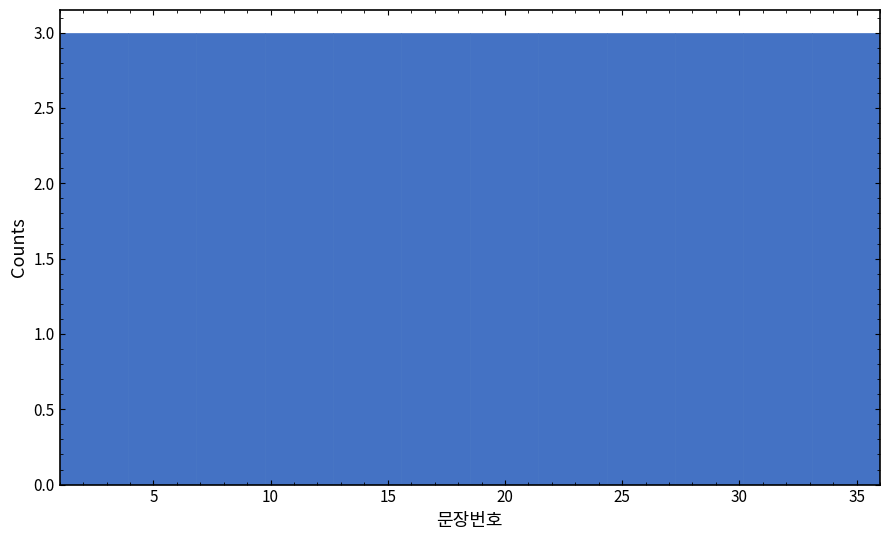

Reading left to right, list every bar in this chart as the range it spans on the x-axis followed by its height. Neither the bar edges nor the heights are printed on the chart, so give them approximately, as read against the axes.

1.0 to 4.0: 3
4.0 to 7.0: 3
7.0 to 10.0: 3
10.0 to 12.5: 3
12.5 to 15.5: 3
15.5 to 18.5: 3
18.5 to 21.5: 3
21.5 to 24.5: 3
24.5 to 27.5: 3
27.5 to 30.0: 3
30.0 to 33.0: 3
33.0 to 36.0: 3